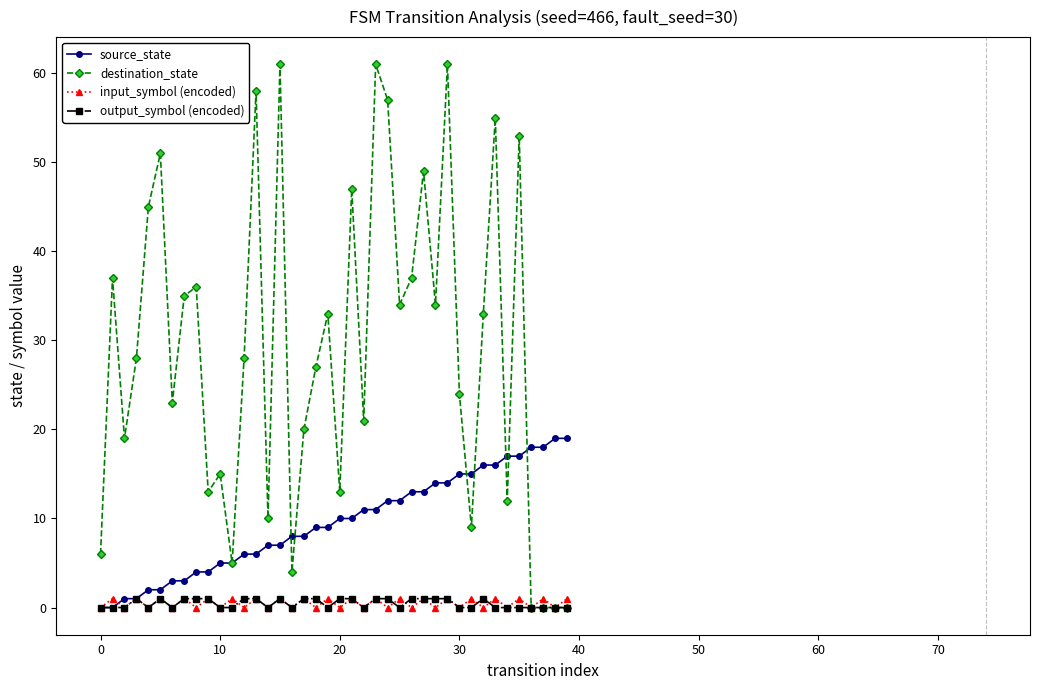

Which series has the largest range (max minus min)?

destination_state